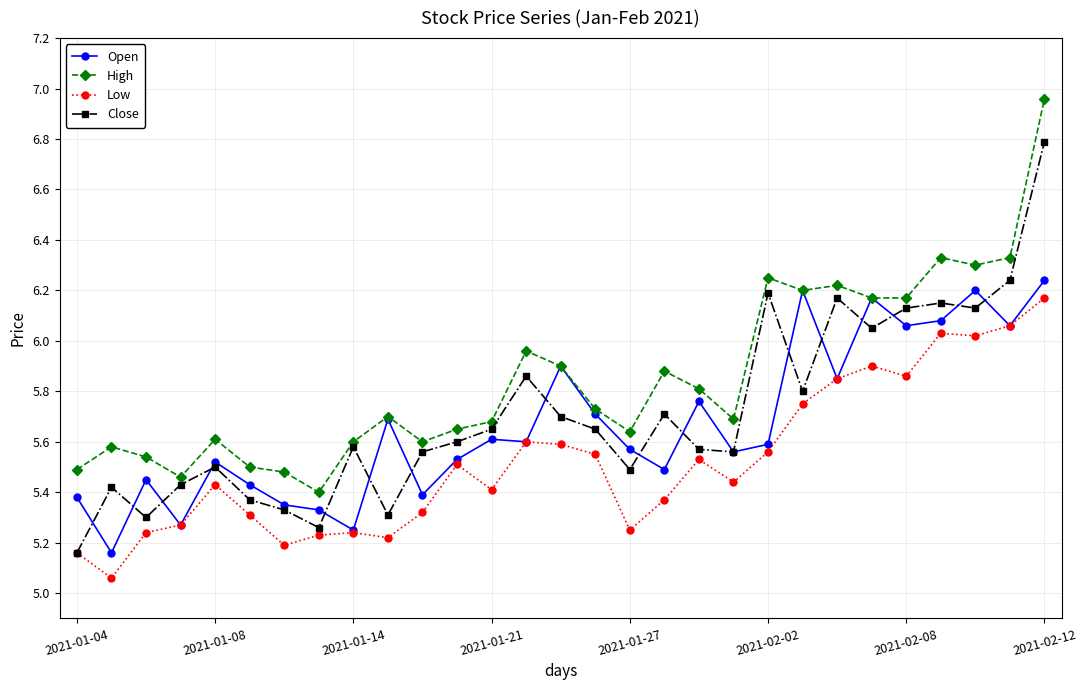

Rank the series by their maximum value, from highest to lowest.

High, Close, Open, Low